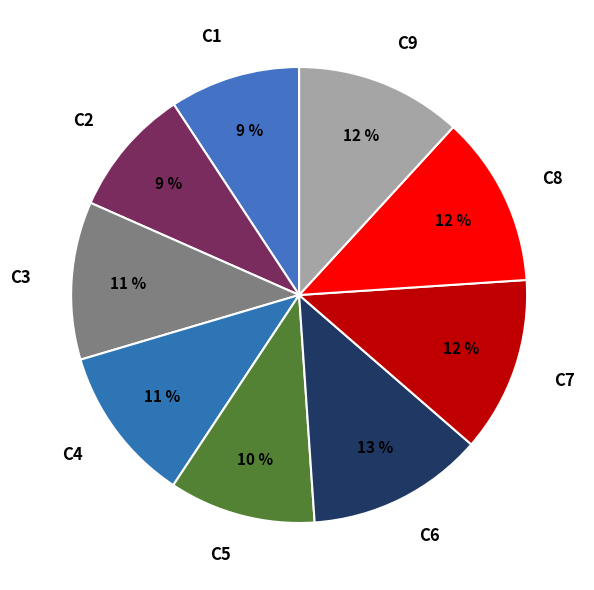

Approximately how many times larger is the value at C1 compared to C5?

0.9